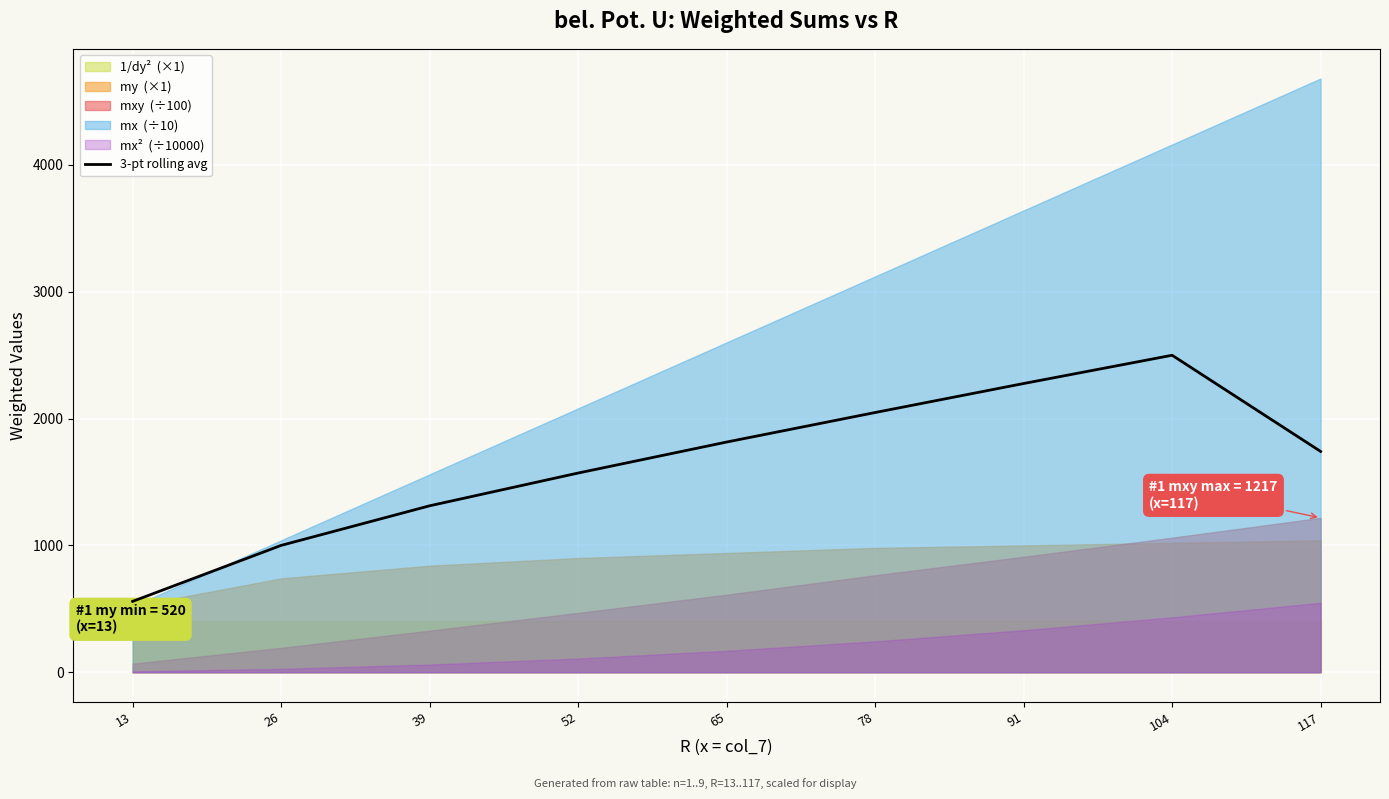

The value at 117 is 1740.5. True or false?

True